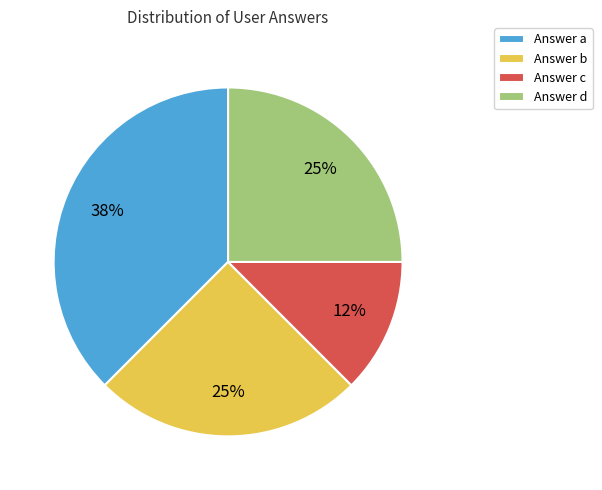

The Answer a slice represents 38% of the pie. True or false?

True